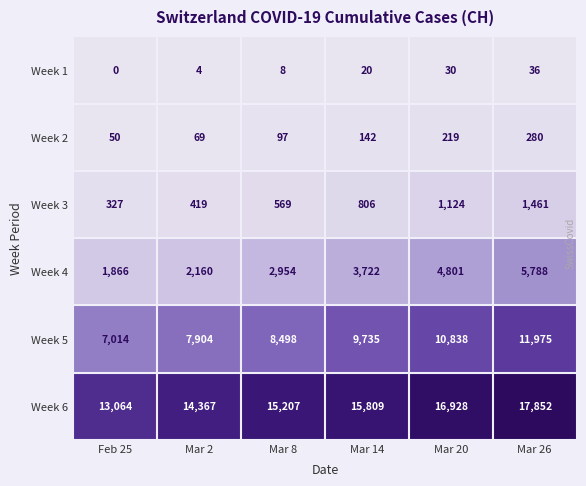

The value of Week 1 at Mar 20 is 30. True or false?

True